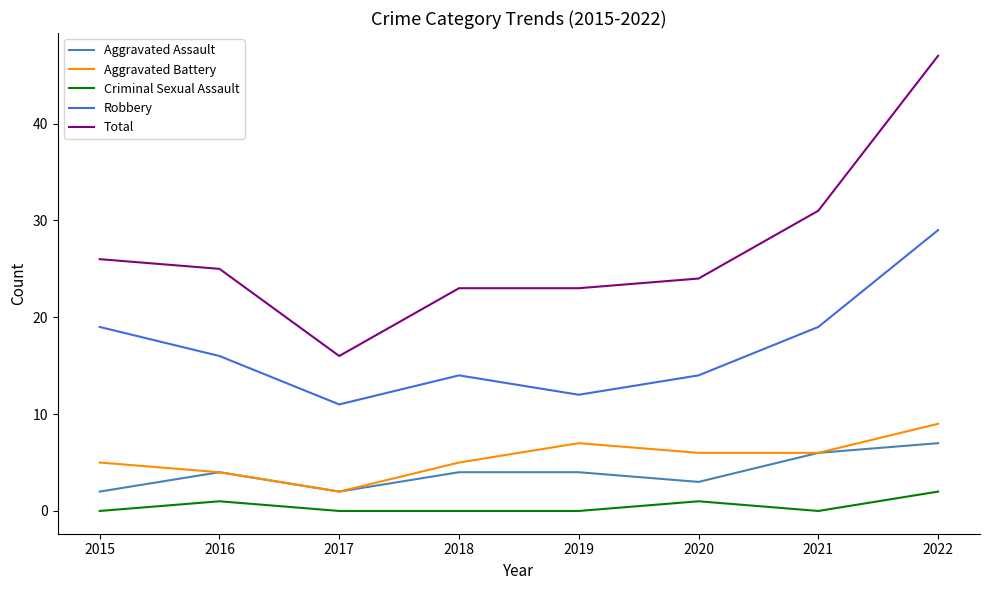

How many series are shown in this chart?

5